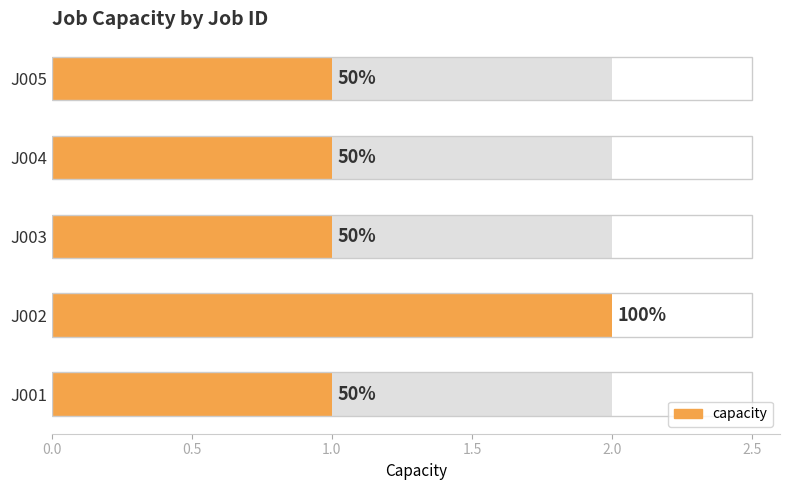

What position from the right is 0.5?

4